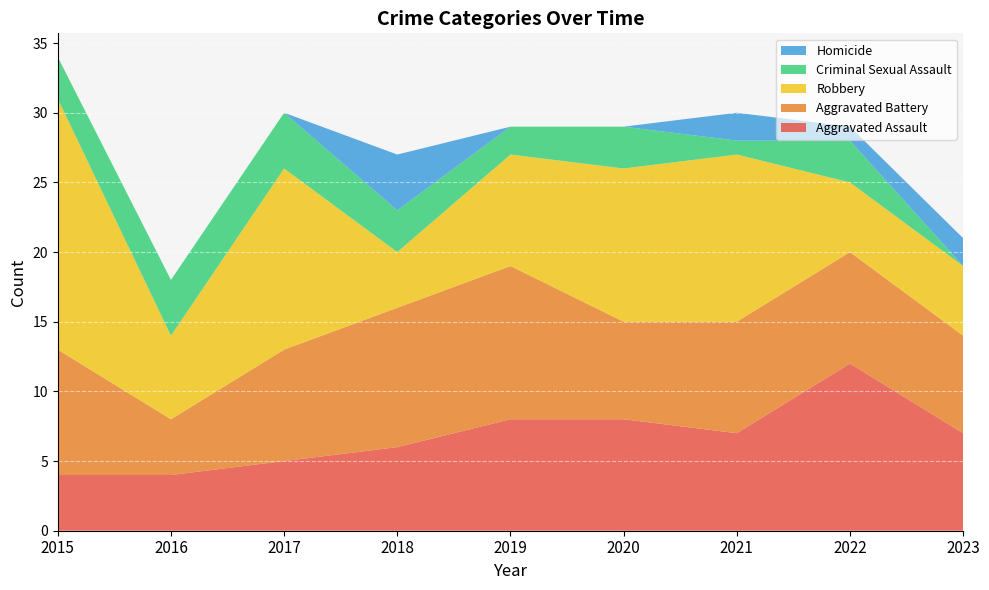

Reading left to right, list all the values displayed in this chart.

Aggravated Assault: 2015=4	2016=4	2017=5	2018=6	2019=8	2020=8	2021=7	2022=12	2023=7
Aggravated Battery: 2015=9	2016=4	2017=8	2018=10	2019=11	2020=7	2021=8	2022=8	2023=7
Robbery: 2015=18	2016=6	2017=13	2018=4	2019=8	2020=11	2021=12	2022=5	2023=5
Criminal Sexual Assault: 2015=3	2016=4	2017=4	2018=3	2019=2	2020=3	2021=1	2022=3	2023=0
Homicide: 2015=0	2016=0	2017=0	2018=4	2019=0	2020=0	2021=2	2022=1	2023=2